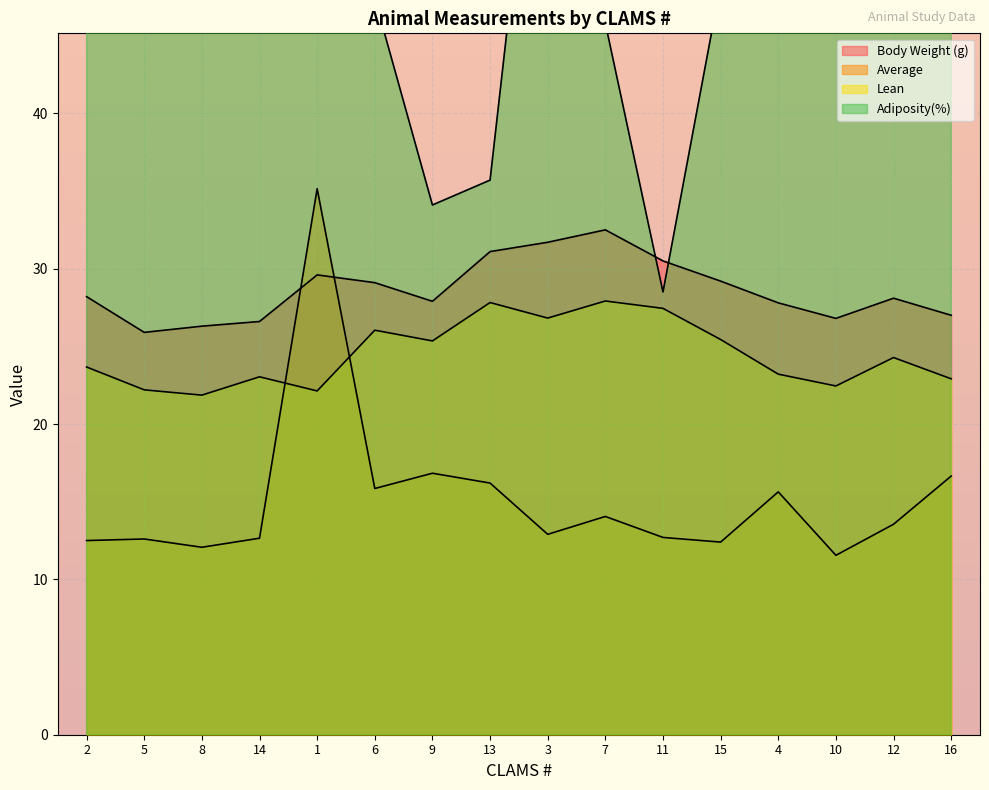

Reading right to left, what are all the values shown in this chart?

Body Weight (g): 27.0	28.1	26.8	27.8	29.2	30.5	32.5	31.7	31.1	27.9	29.1	29.6	26.6	26.3	25.9	28.2
Average: 16.7	13.6	11.6	15.6	12.4	12.7	14.1	12.9	16.2	16.8	15.9	35.1	12.7	12.1	12.6	12.5
Lean: 22.9	24.3	22.4	23.2	25.4	27.4	27.9	26.8	27.8	25.4	26.0	22.1	23.0	21.9	22.2	23.7
Adiposity(%): 75.6	48.4	72.8	95.7	48.3	28.5	45.8	68.5	35.7	34.1	47.4	56.1	63.9	78.0	61.8	77.0